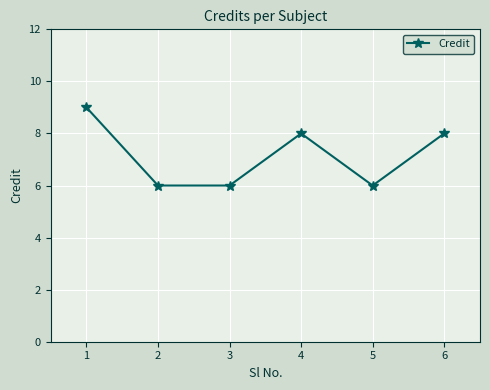

At which category does the chart reach its peak across all series?

1